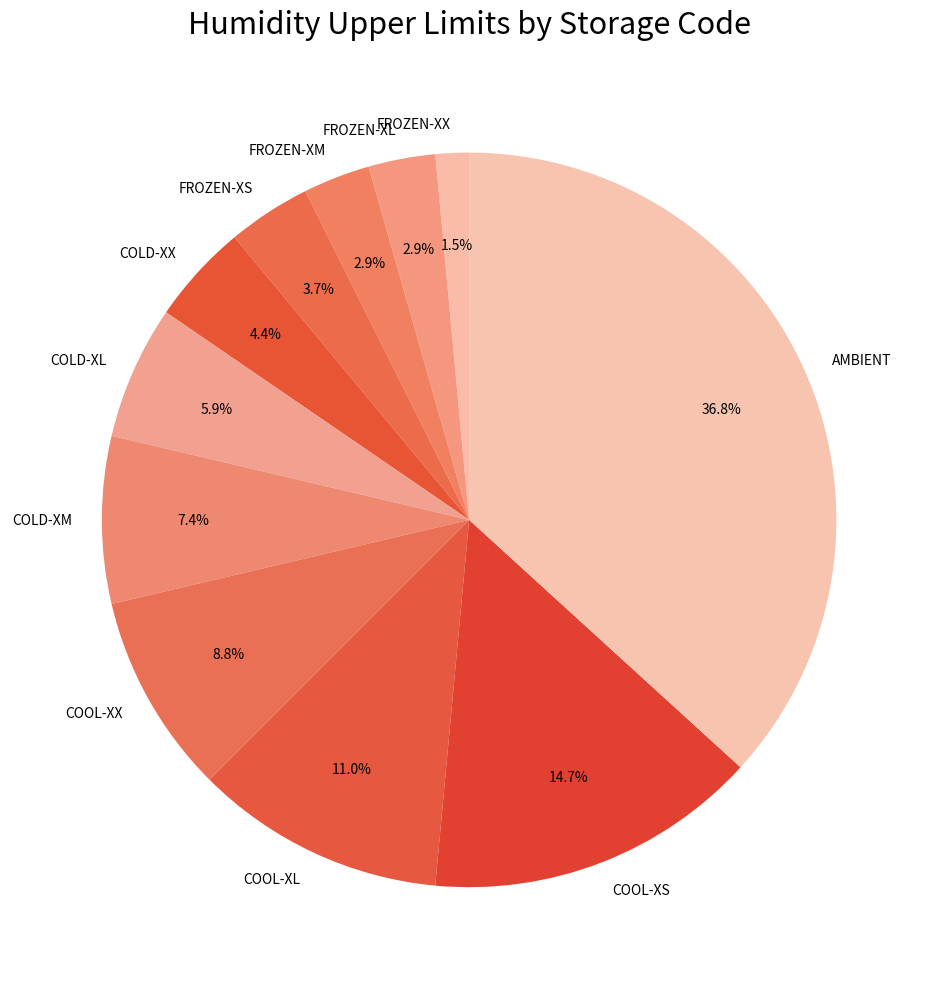

What is the ratio of the value at COOL-XX to the value at FROZEN-XS?

2.4